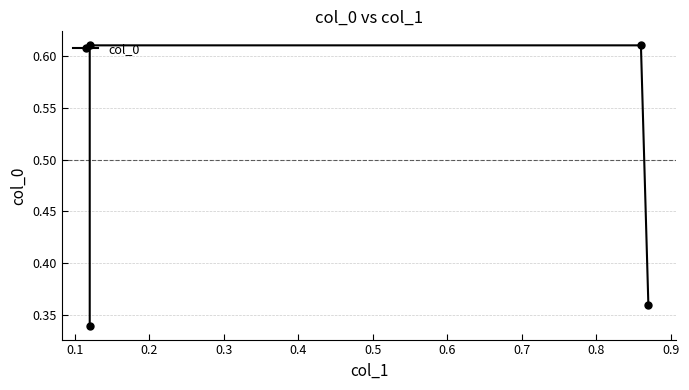

Reading left to right, extract all data points from this chart.

0.3	0.6	0.6	0.4